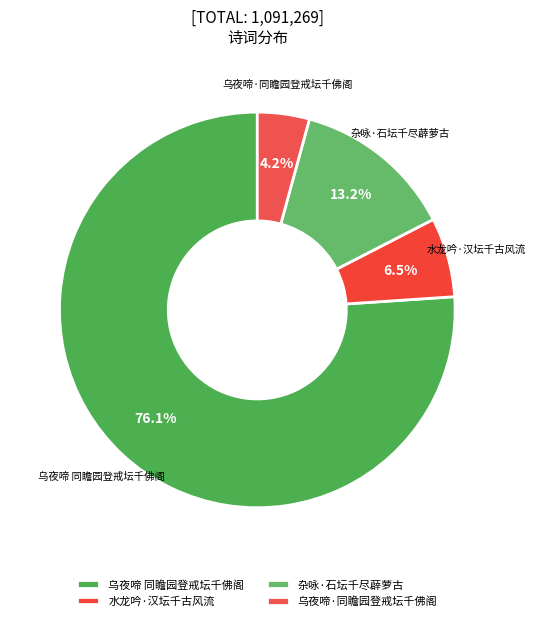

Rank the categories by value from highest to lowest.

乌夜啼 同瞻园登戒坛千佛阁, 杂咏·石坛千尽薜萝古, 水龙吟·汉坛千古风流, 乌夜啼·同瞻园登戒坛千佛阁